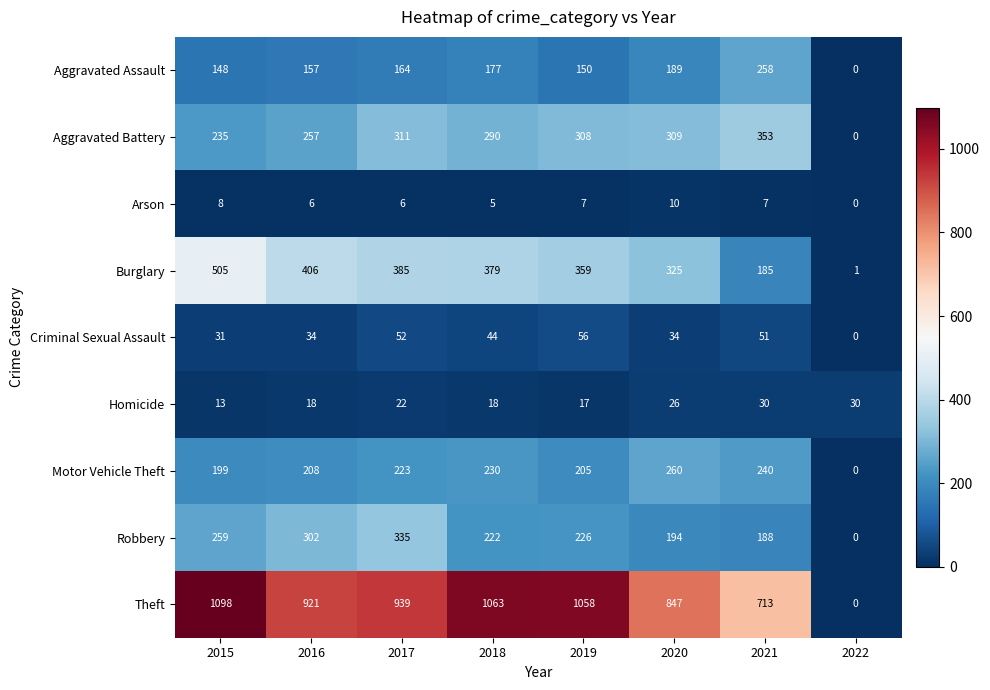

The value of Aggravated Assault at 2019 is 97. True or false?

False